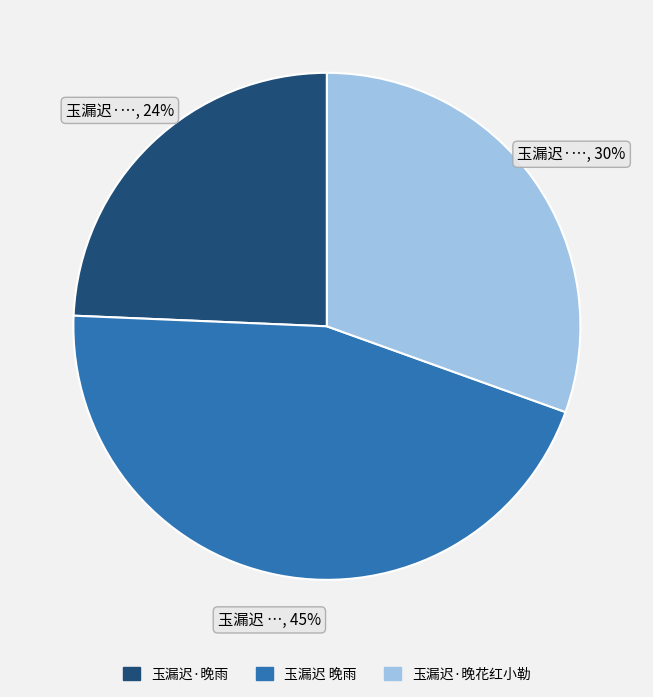

The 玉漏迟 晚雨 slice represents 31% of the pie. True or false?

False